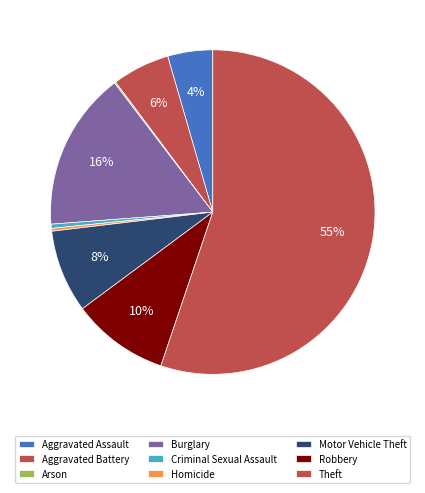

Is it true that Arson is 10% of the pie?

False